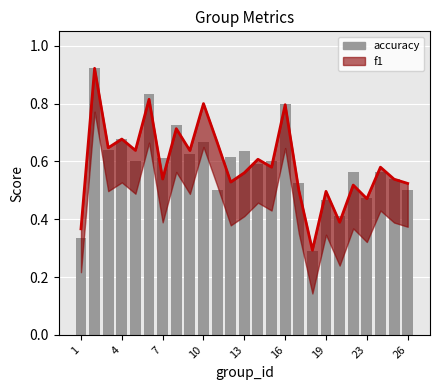

What is the average value?

0.6